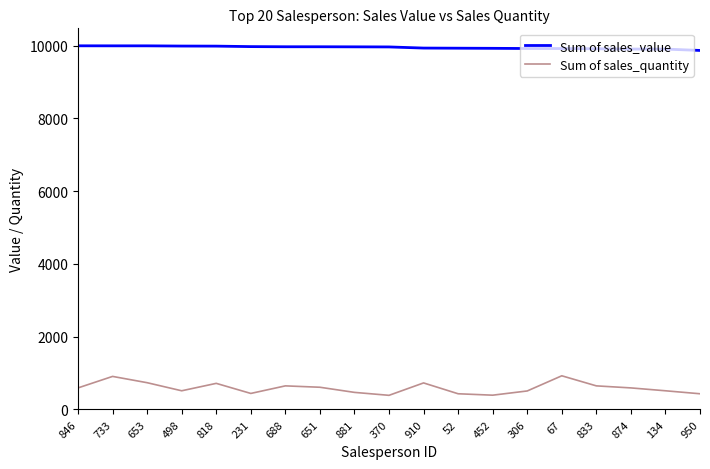

How many lines are shown in the chart?

2